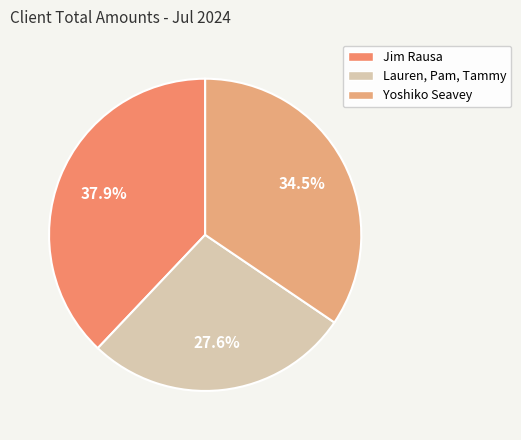

To the nearest percent, what percentage of the pie is Lauren, Pam, Tammy?

28%